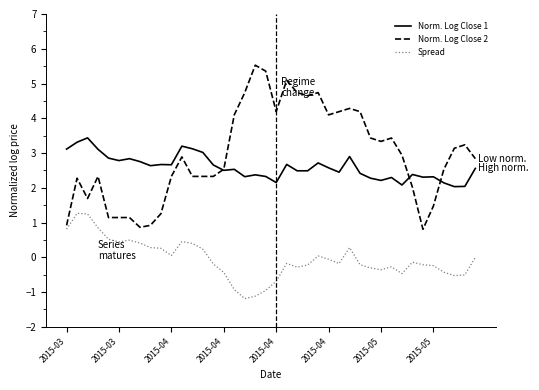

Which series has the largest range (max minus min)?

Norm. Log Close 2